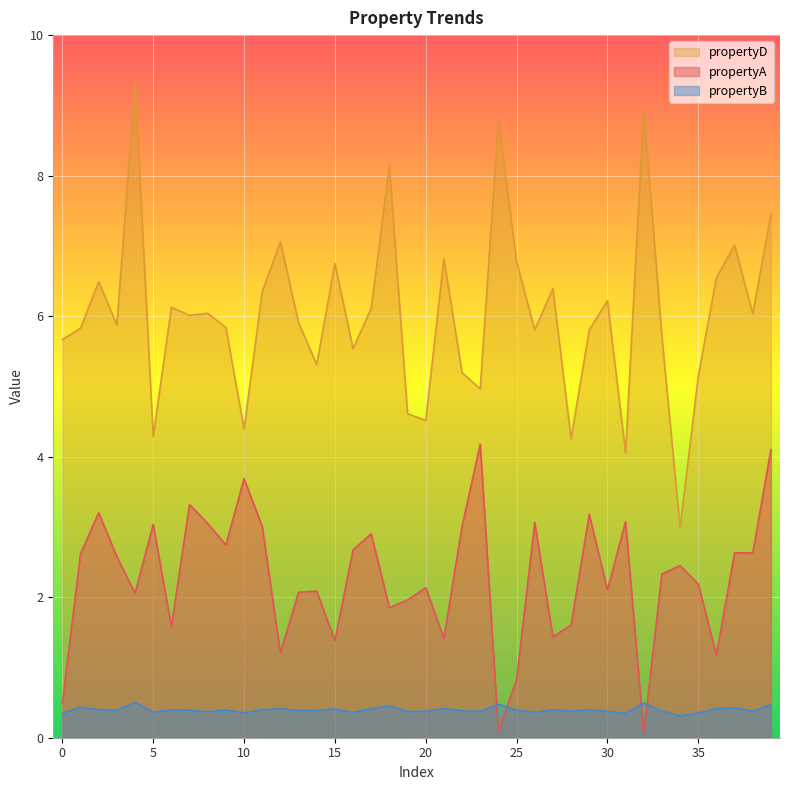

True or false: propertyA and propertyD intersect in this chart.

False